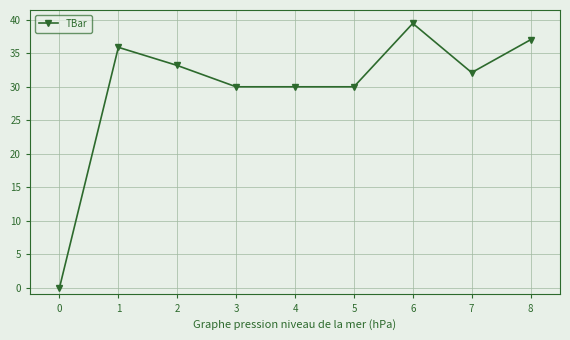

What is the difference between the maximum and minimum values?

39.5